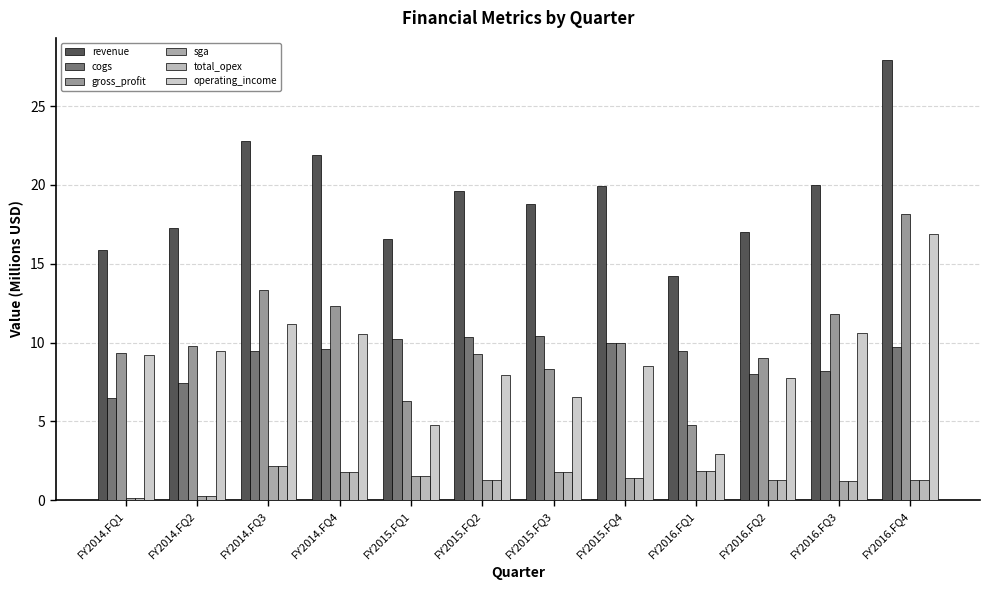

Are the bars horizontal?

No